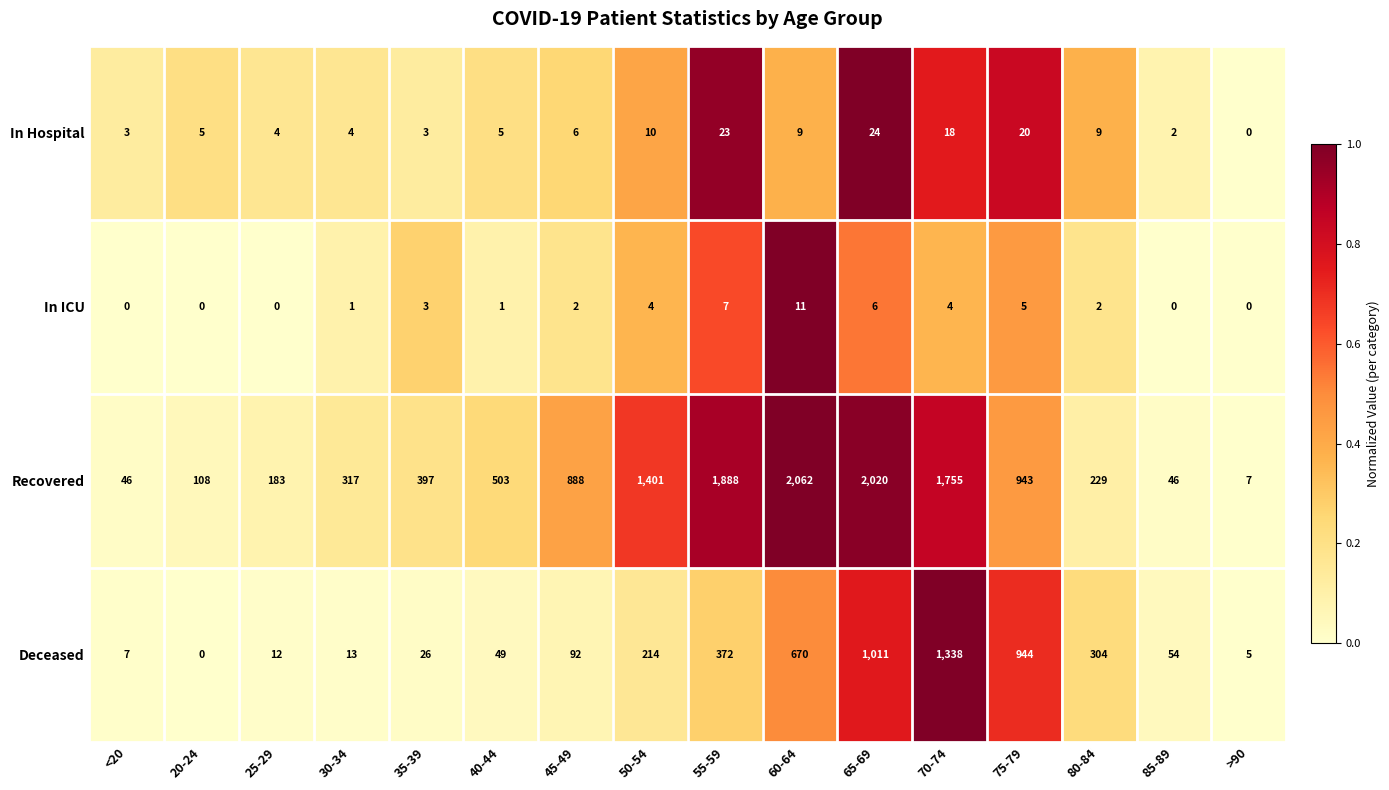

What is the spread (max minus min) of values at 60-64?

2053